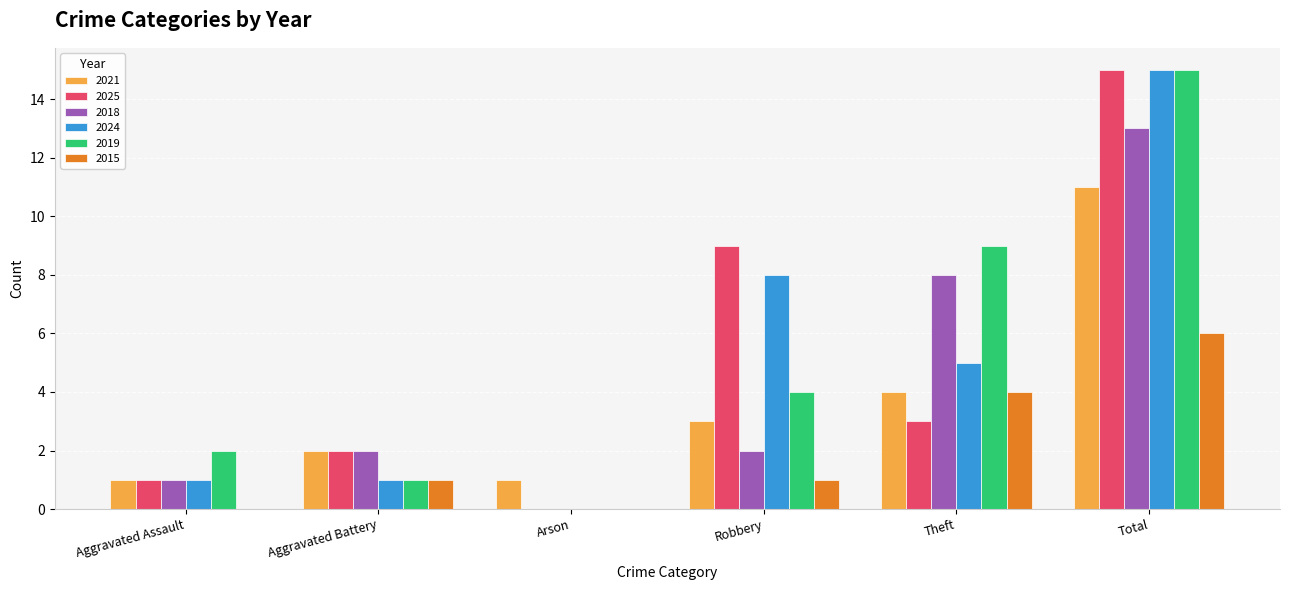

Reading left to right, transcribe all the data shown in this chart.

2021: 1	2	1	3	4	11
2025: 1	2	0	9	3	15
2018: 1	2	0	2	8	13
2024: 1	1	0	8	5	15
2019: 2	1	0	4	9	15
2015: 0	1	0	1	4	6